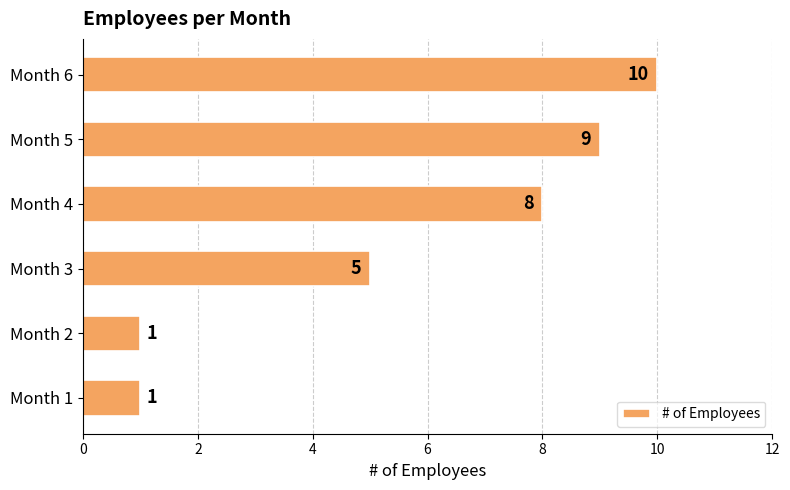

Reading bottom to top, extract all data points from this chart.

Month 1=1	Month 2=1	Month 3=5	Month 4=8	Month 5=9	Month 6=10